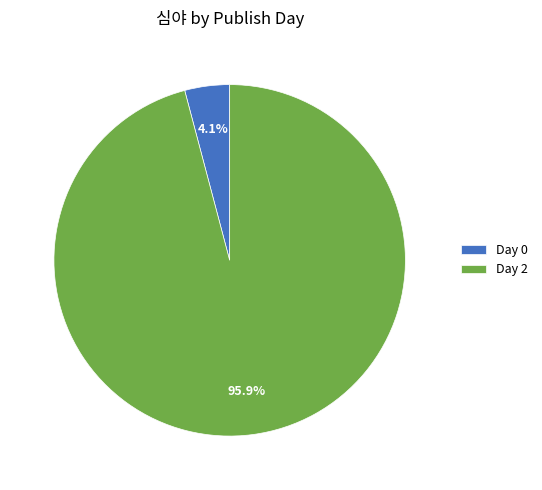

To the nearest percent, what is the difference between the largest and smallest slice percentages?

92%